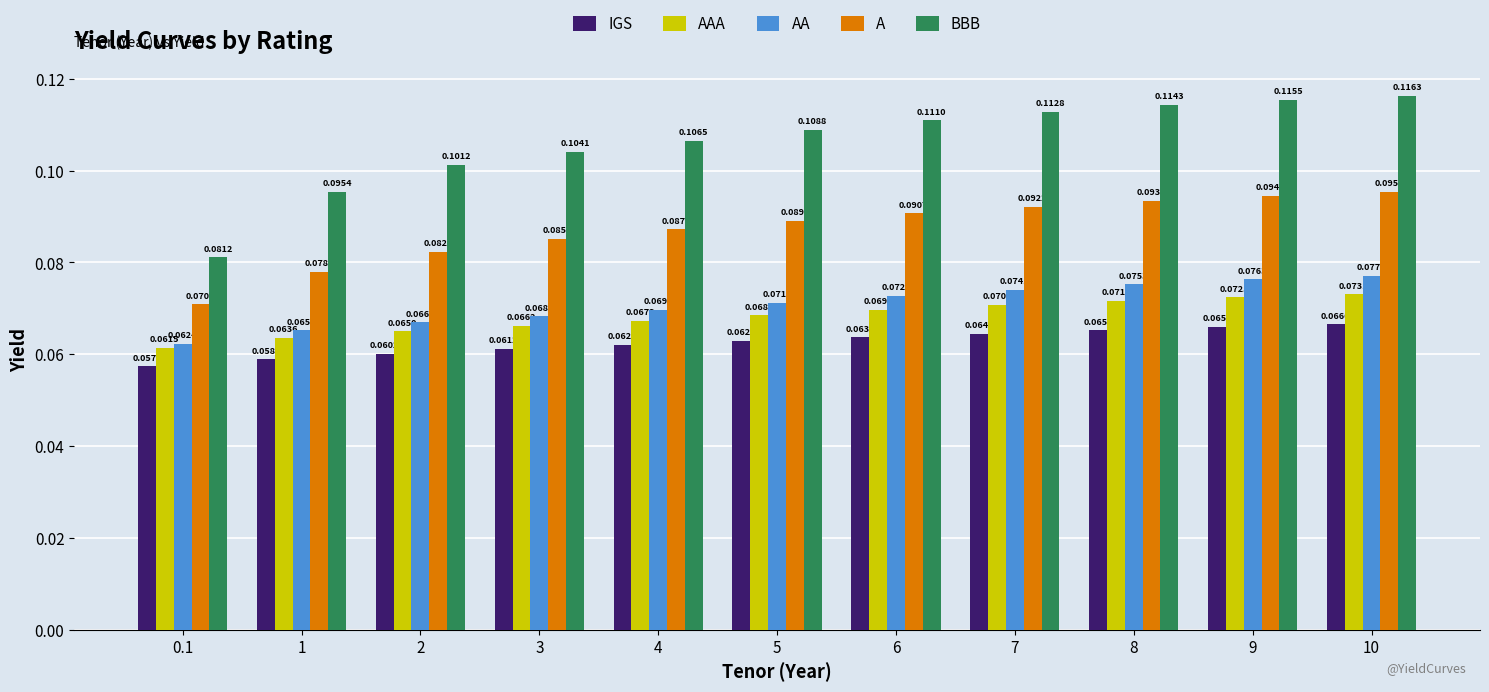

What is the sum of all IGS values?

0.7